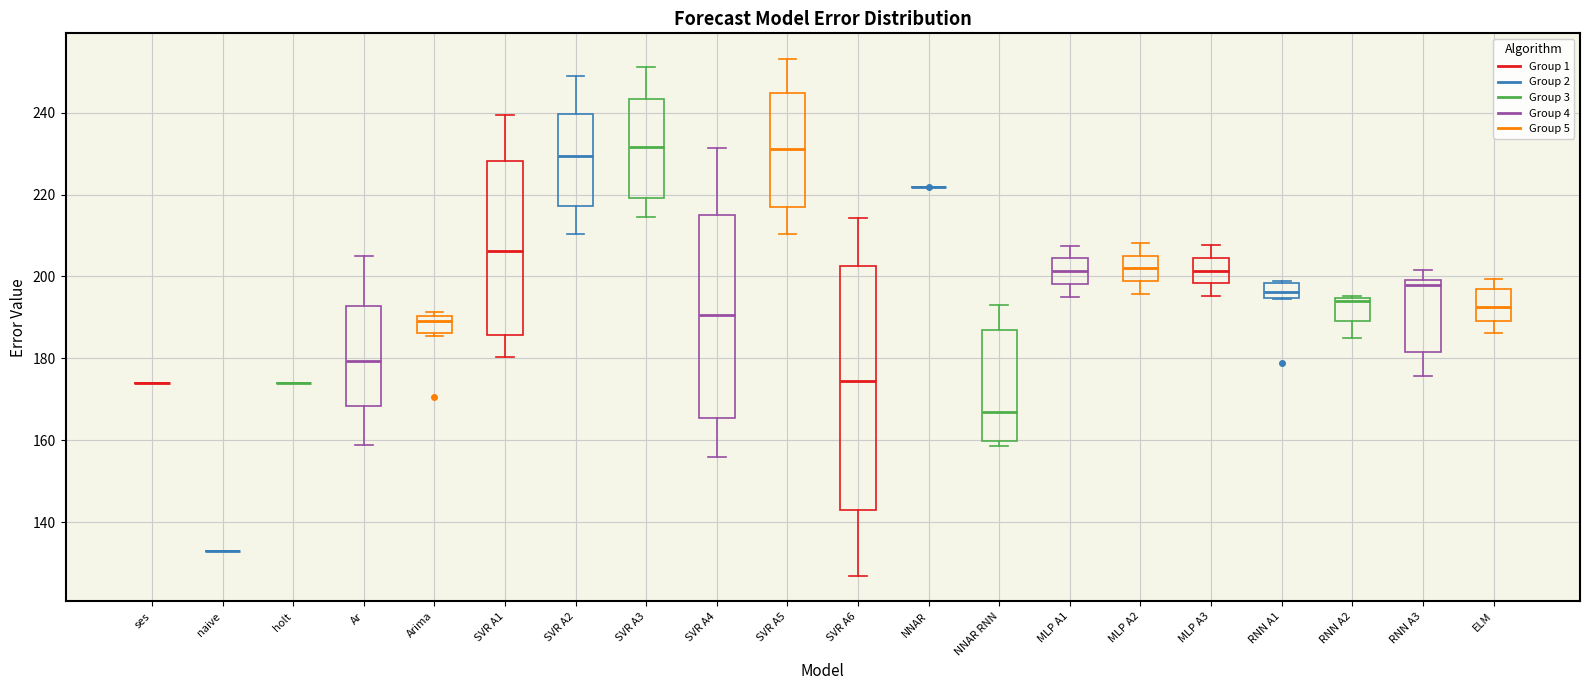

Where is the upper edge of the box for SVR A2 on the y-axis? The values are not printed on the chart, so give them approximately, as read against the axis.

240